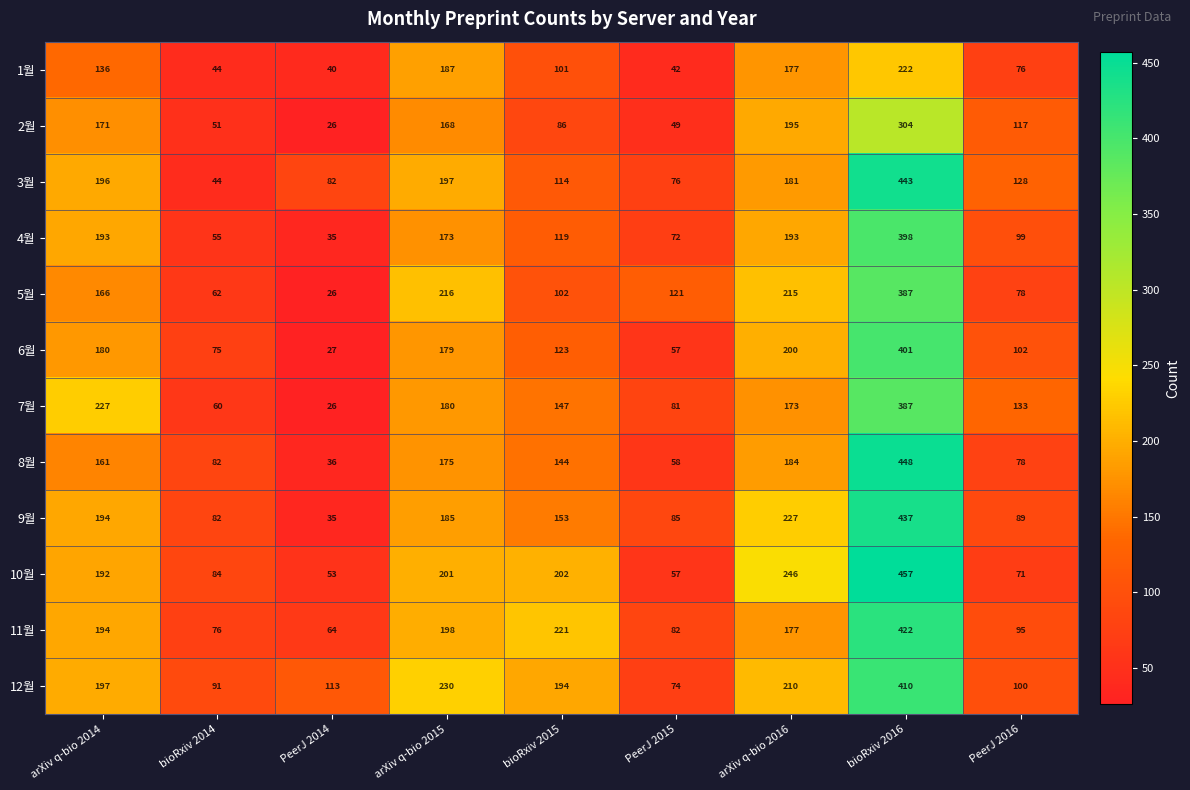

The 4월 series shows 69 at arXiv q-bio 2014. True or false?

False